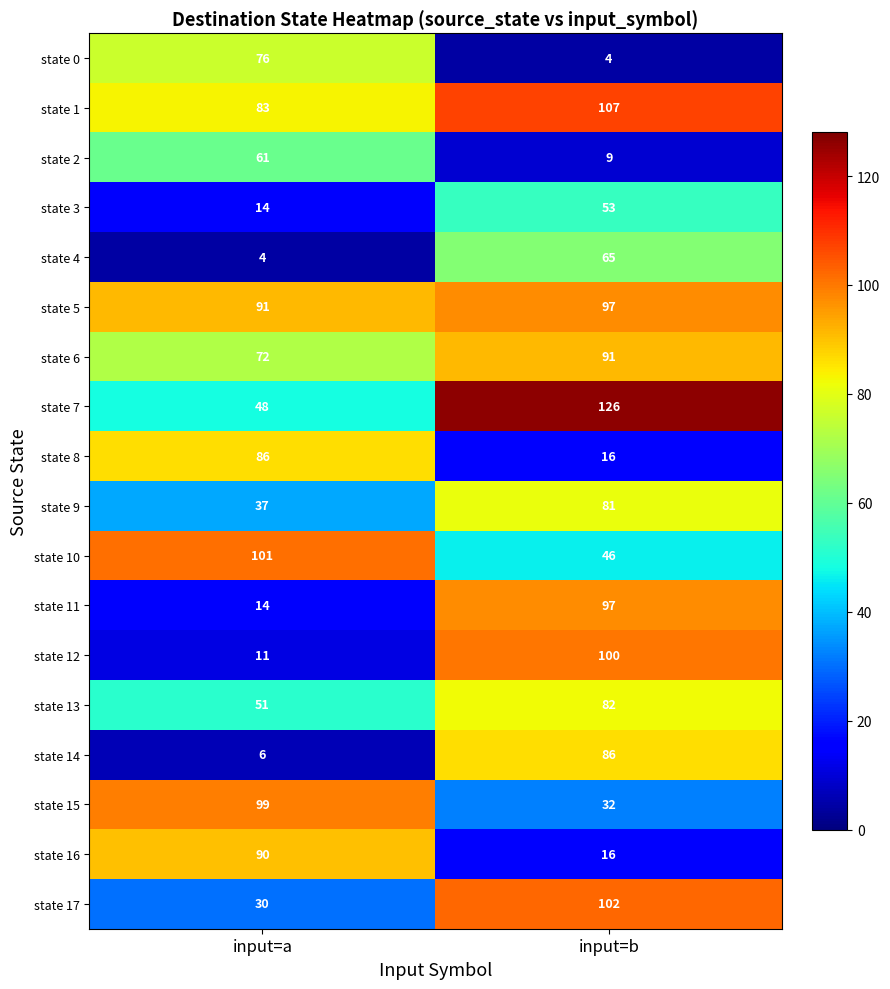

Which series has the largest range (max minus min)?

state 12